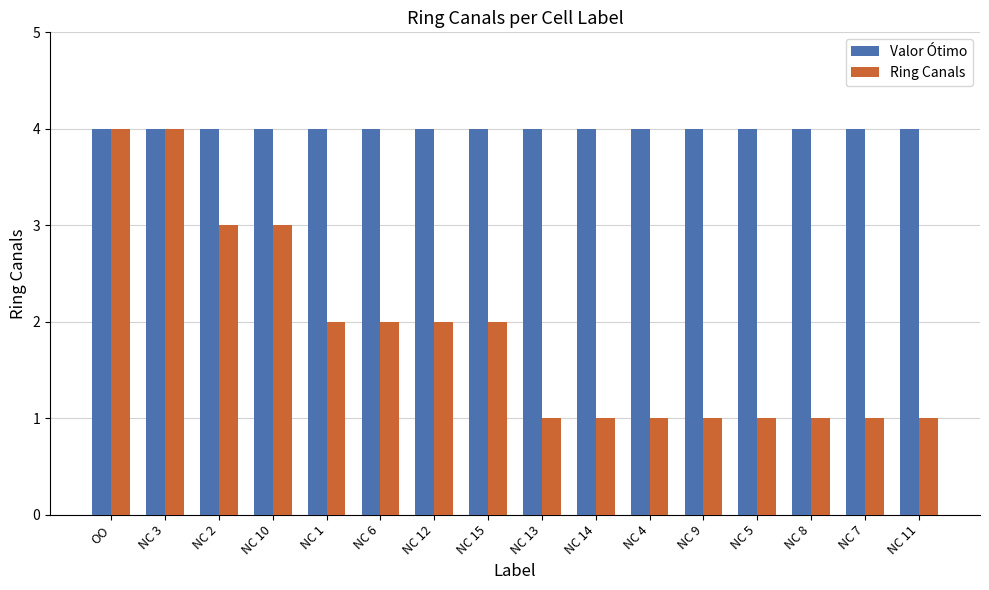

What position from the right is NC 11?

1